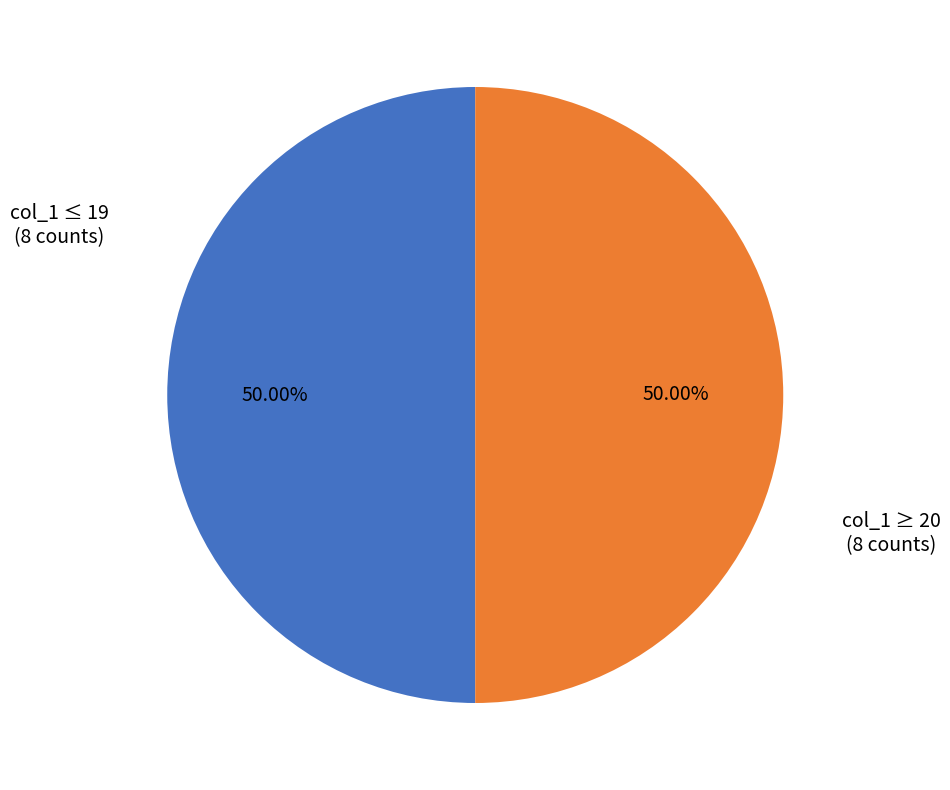

Approximately how many times larger is the value at col_1 ≤ 19 (8 counts) compared to col_1 ≥ 20 (8 counts)?

1.0